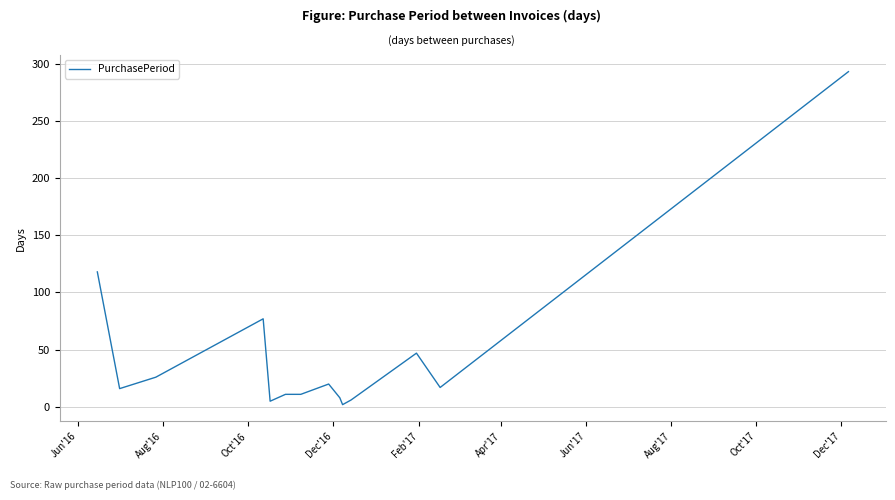

What is the difference between the maximum and minimum values?

291